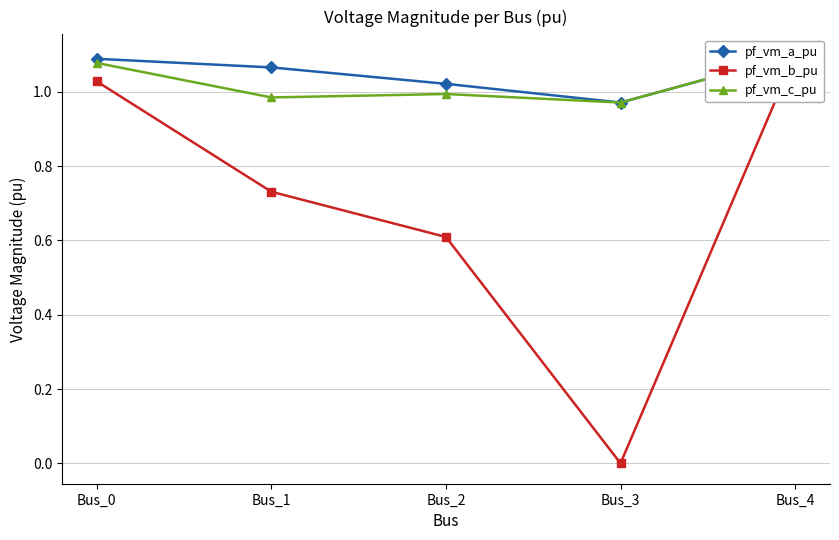

Which category has the highest value in the pf_vm_c_pu series?

Bus_4